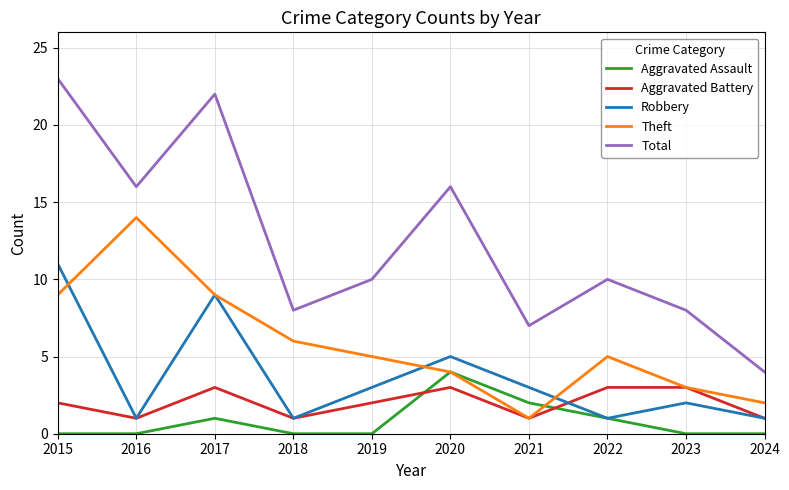

Where is the first local minimum for Robbery?

2016